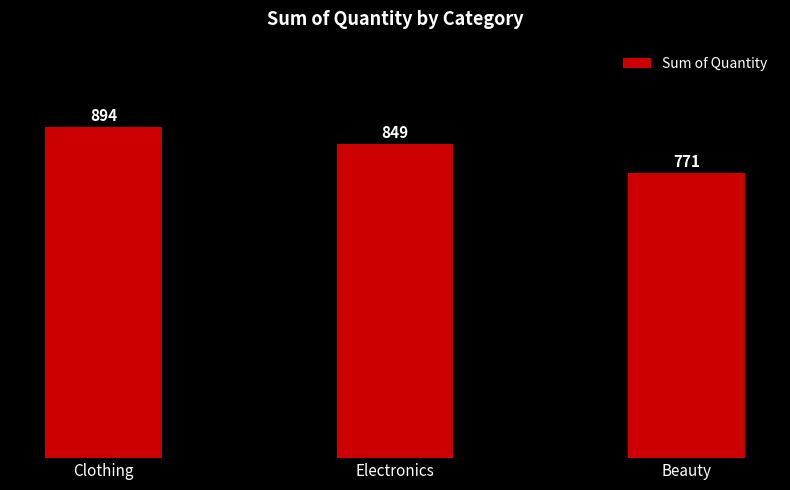

What is the average value?

838